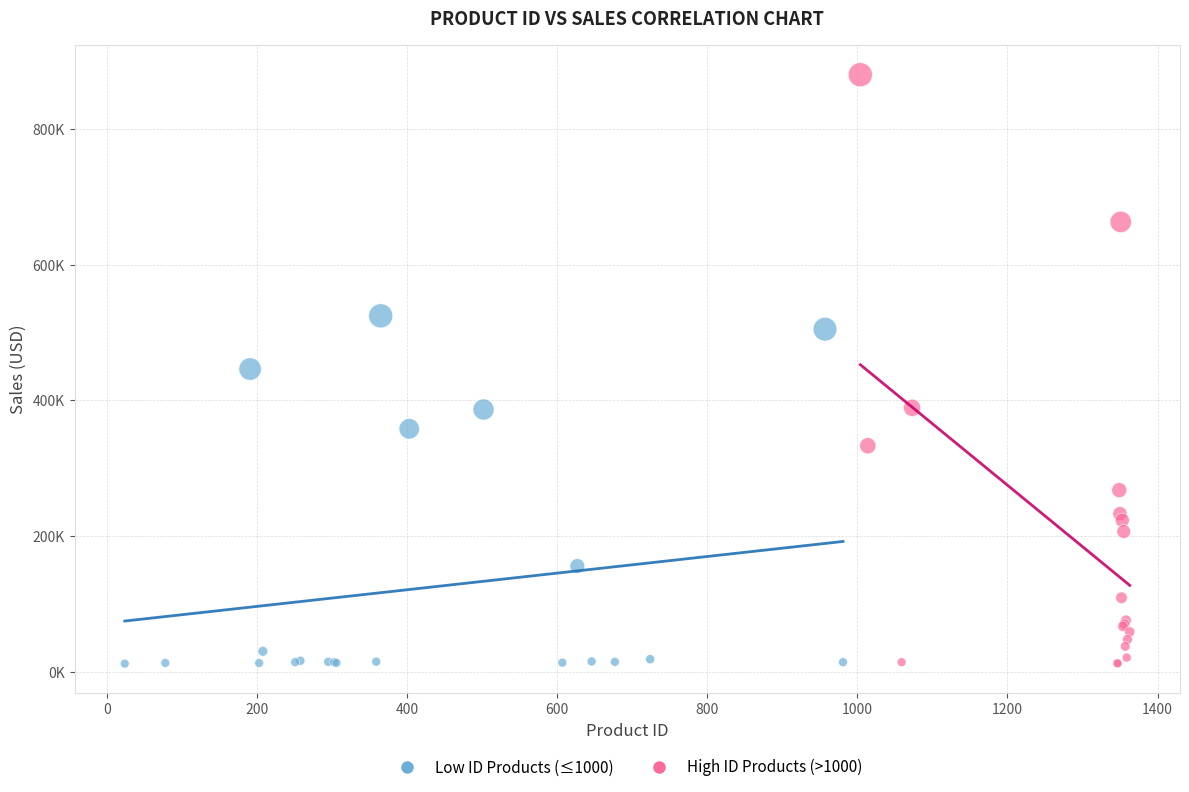

What are all the series names shown in the legend?

Low ID Products (≤1000), High ID Products (>1000)